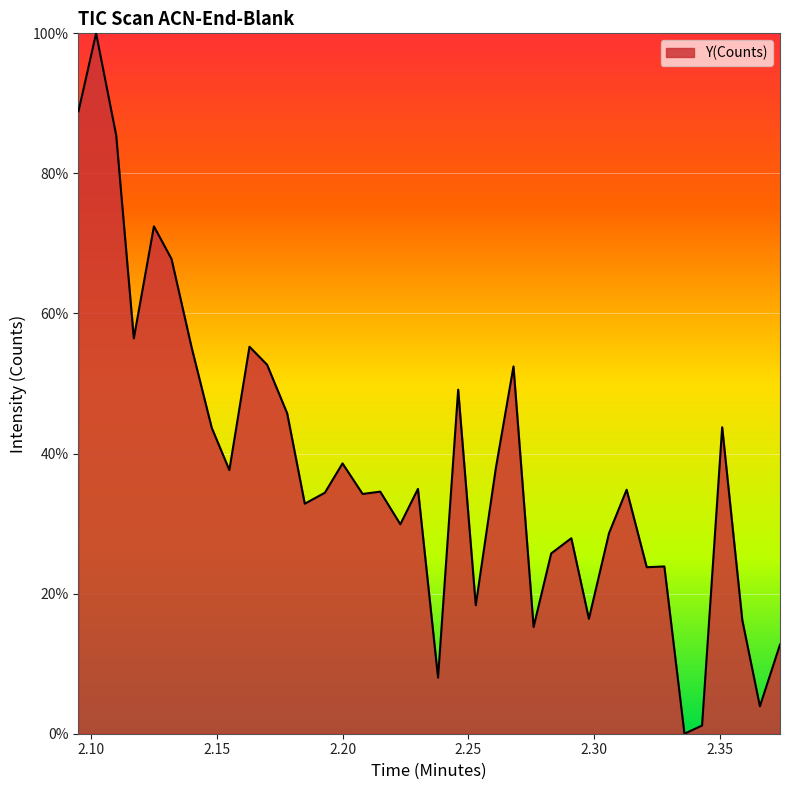

What is the difference between the maximum and minimum values?

100.0